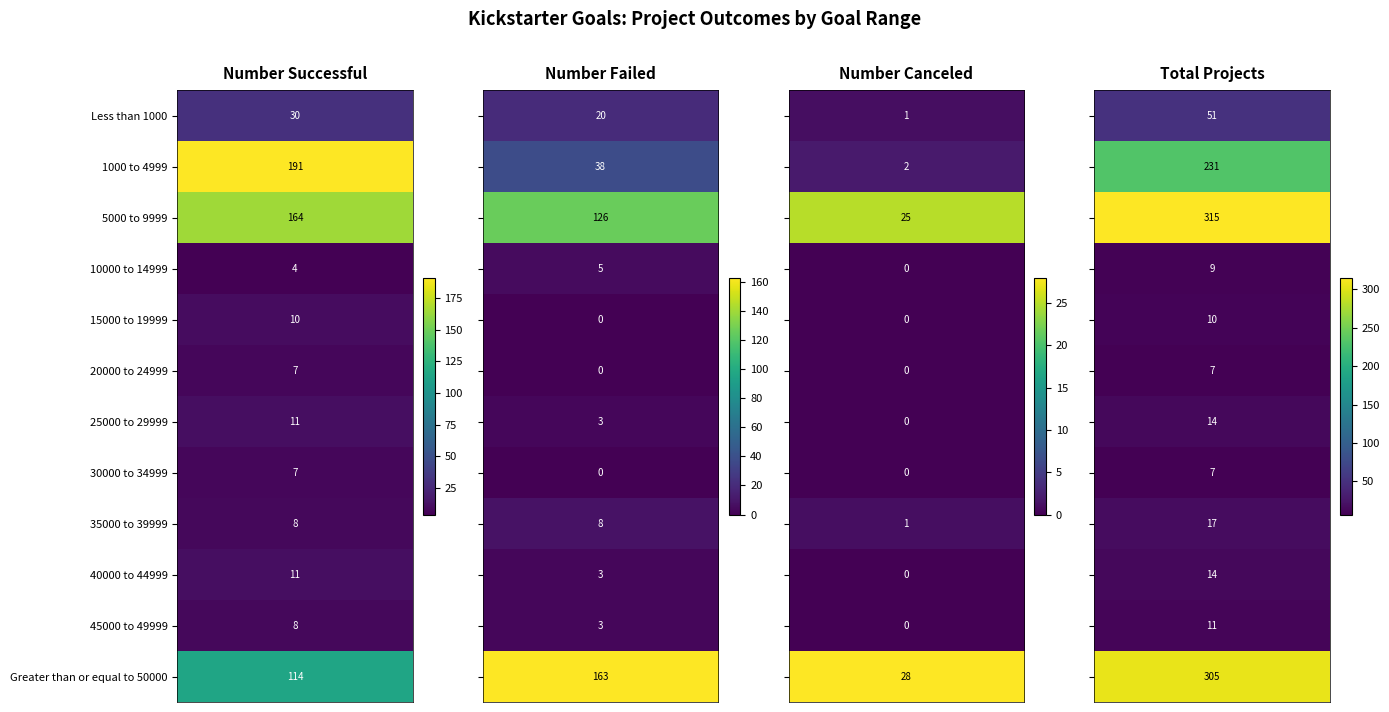

The value of 35000 to 39999 at 0 is 8. True or false?

True